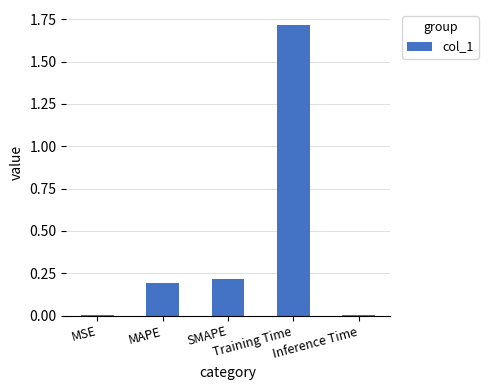

What is the sum of all values?

2.1